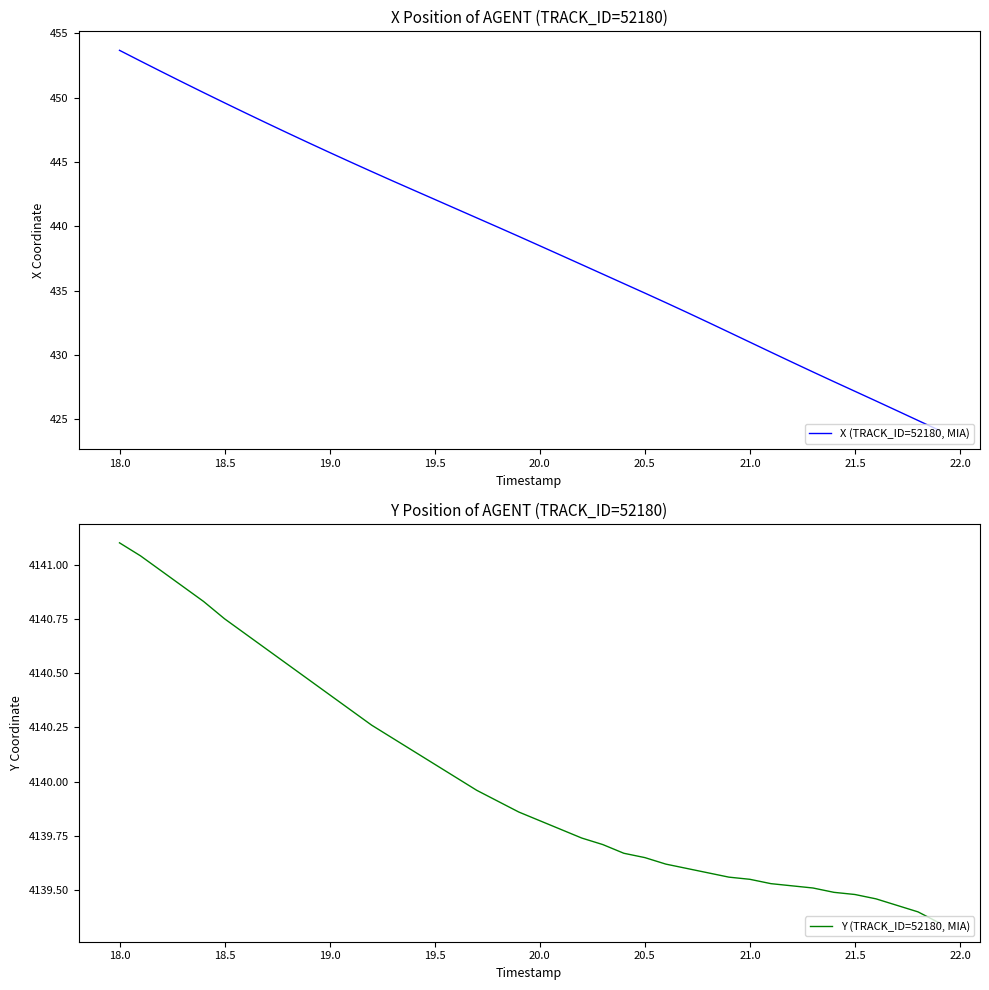

Which series has the largest range (max minus min)?

X (TRACK_ID=52180, MIA)